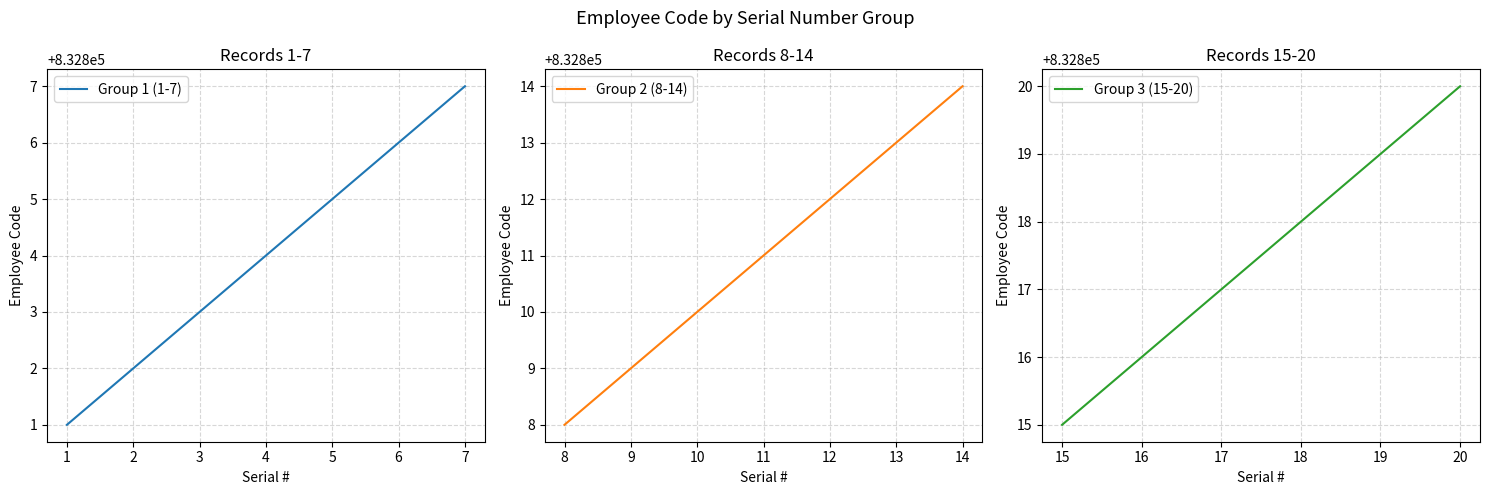

Rank the categories by value from lowest to highest.

1, 2, 3, 4, 5, 6, 7, 8, 9, 10, 11, 12, 13, 14, 15, 16, 17, 18, 19, 20